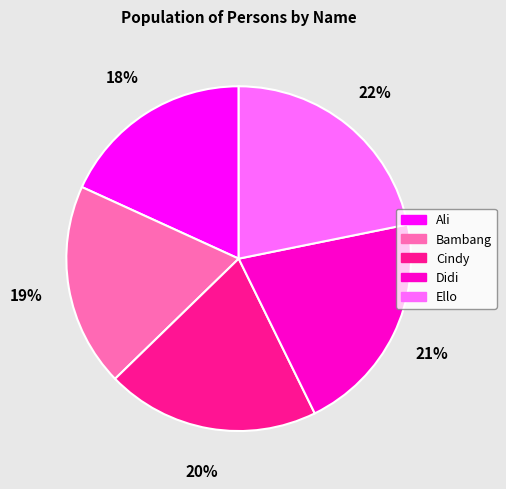

Which slice is the largest?

Ello